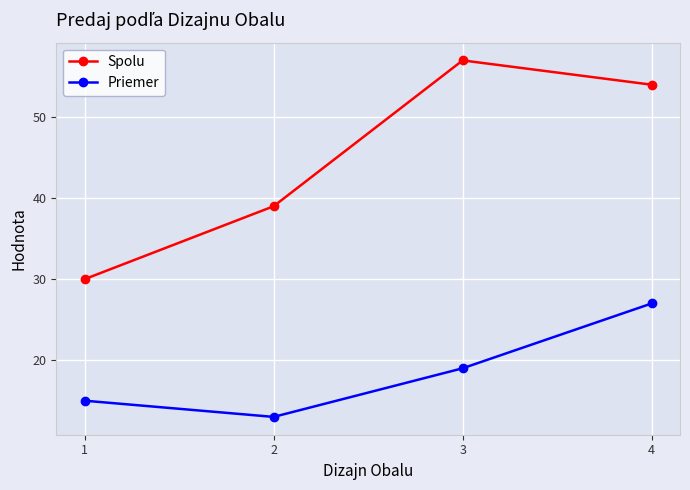

What are all the series names shown in the legend?

Spolu, Priemer